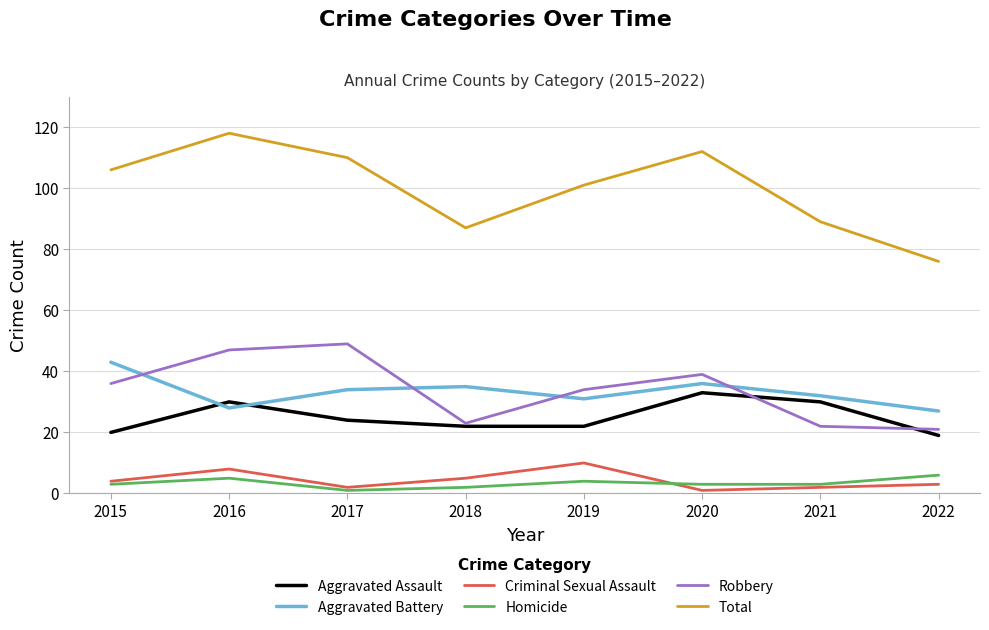

Is it true that Homicide equals 9 at 2016?

False